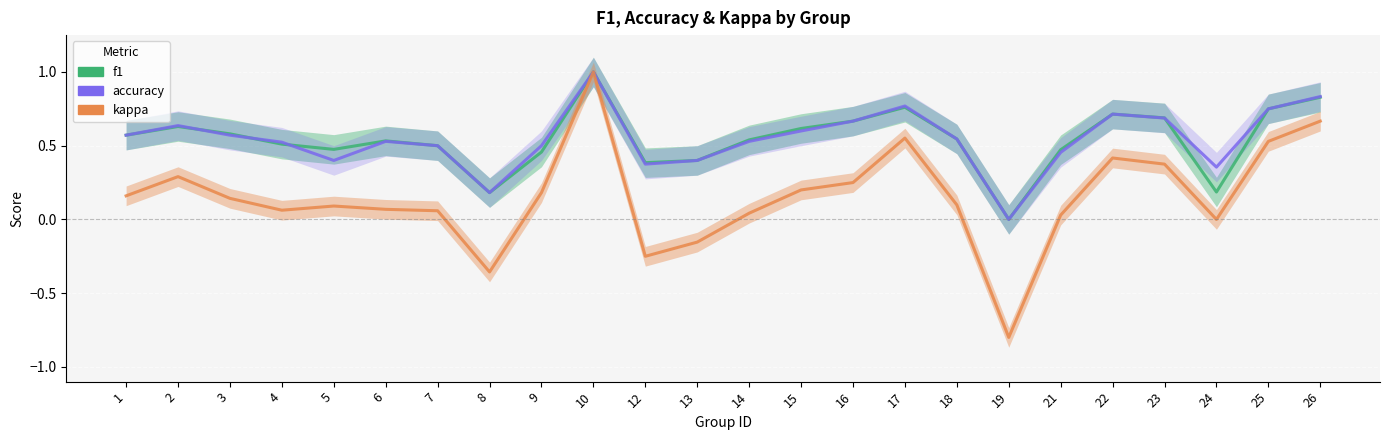

Which category has the lowest value in the accuracy series?

19